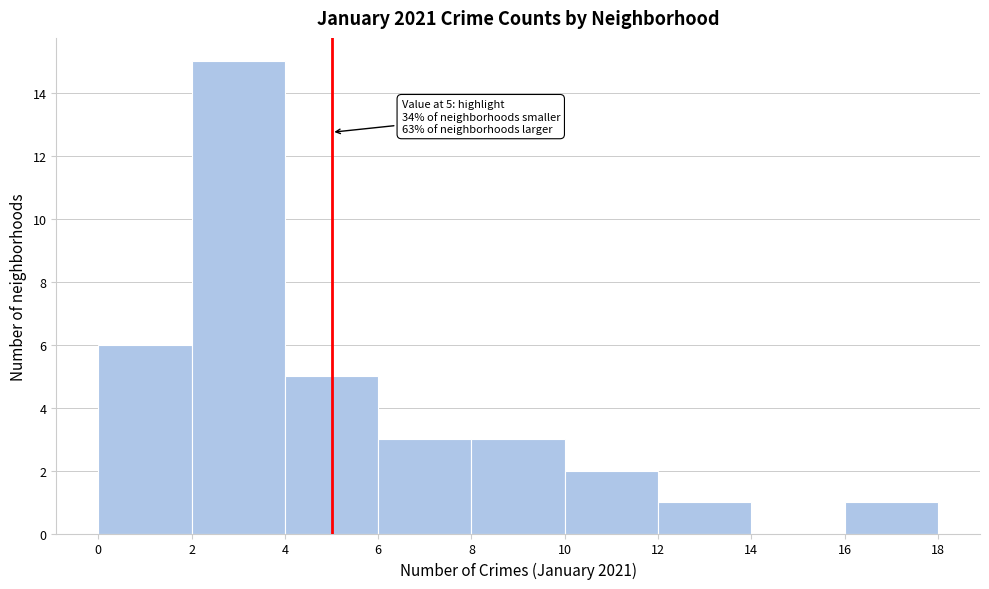

Which range on the x-axis has the tallest bar?

2 to 4